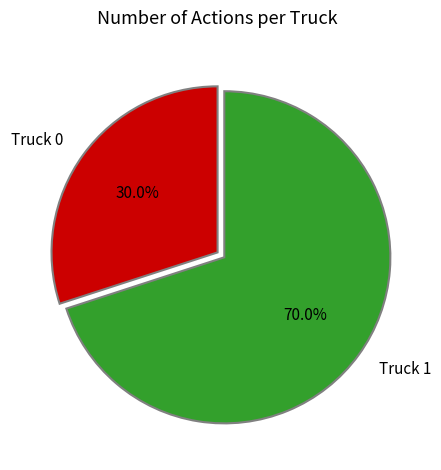

To the nearest percent, what portion does Truck 0 represent?

30%